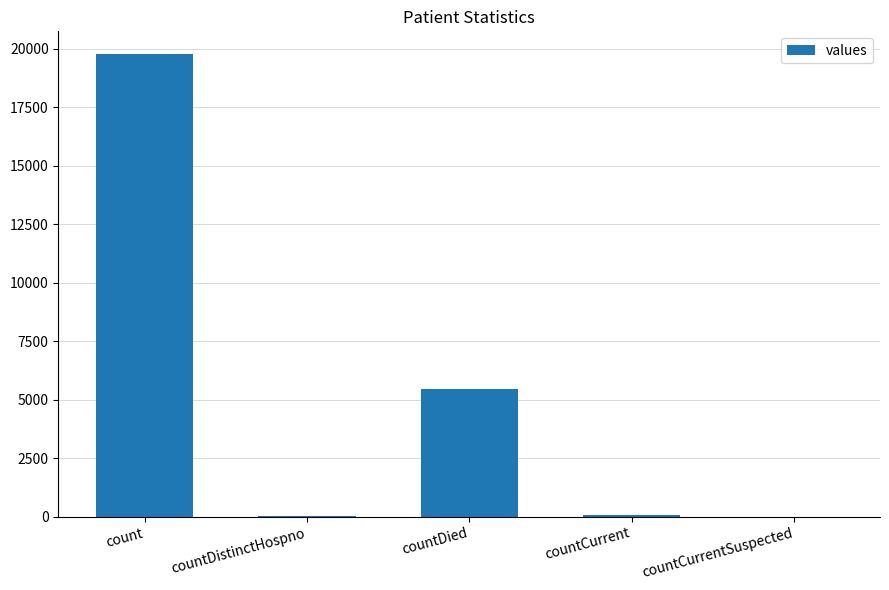

The value at count is 29955. True or false?

False